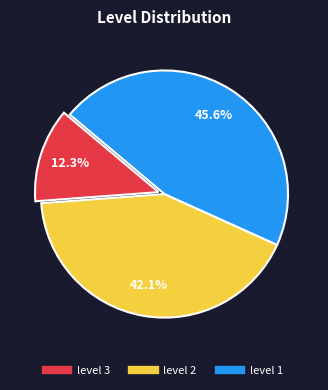

How many segments does this pie chart have?

3